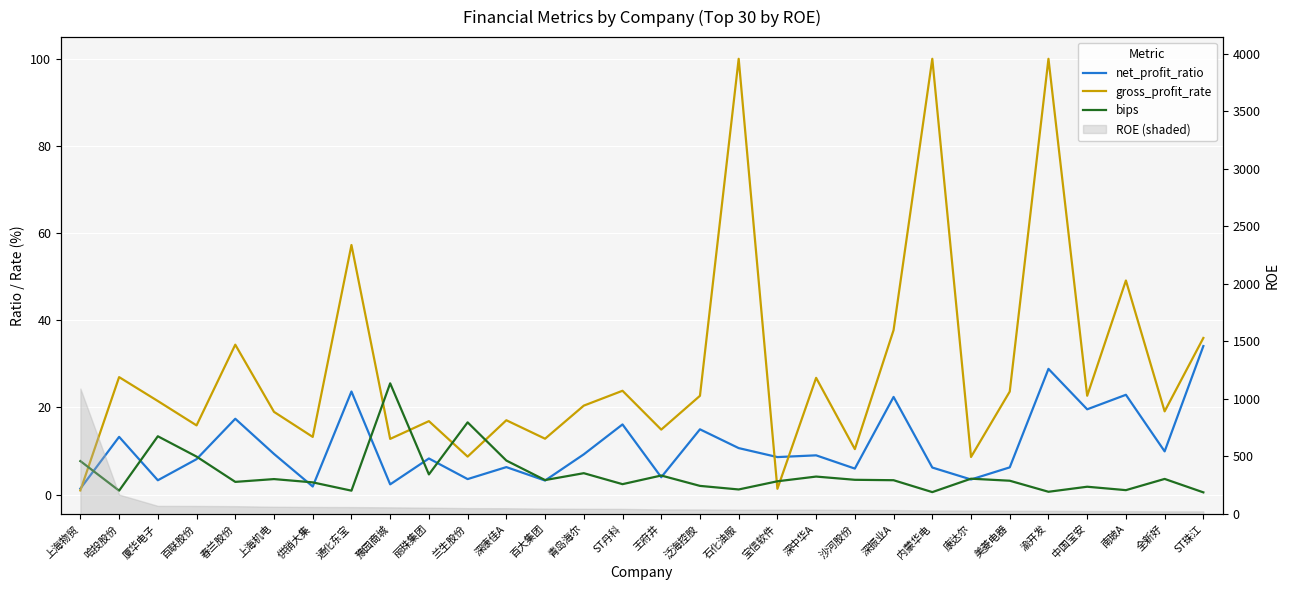

What is the sum of all gross_profit_rate values?

874.9